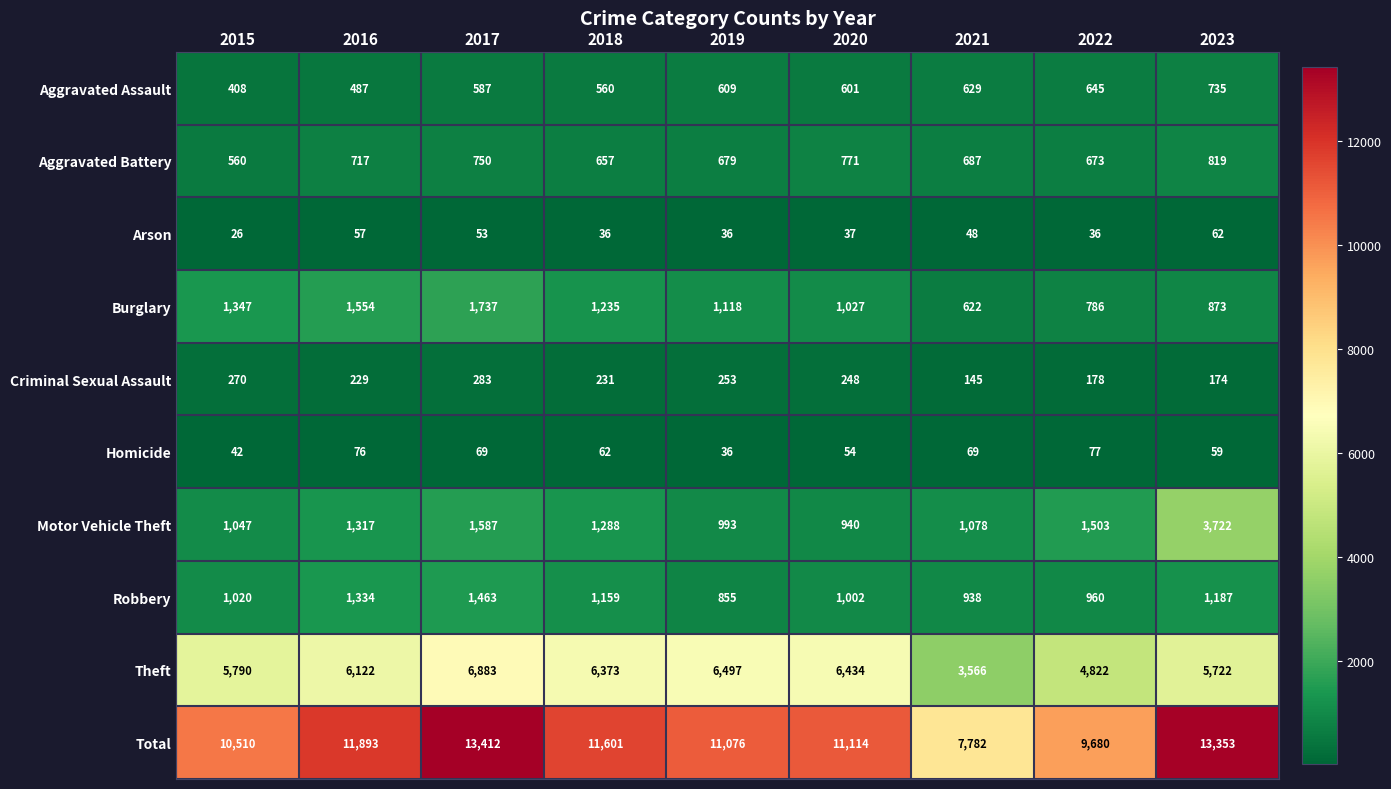

What is the spread (max minus min) of values at 2021?

7734